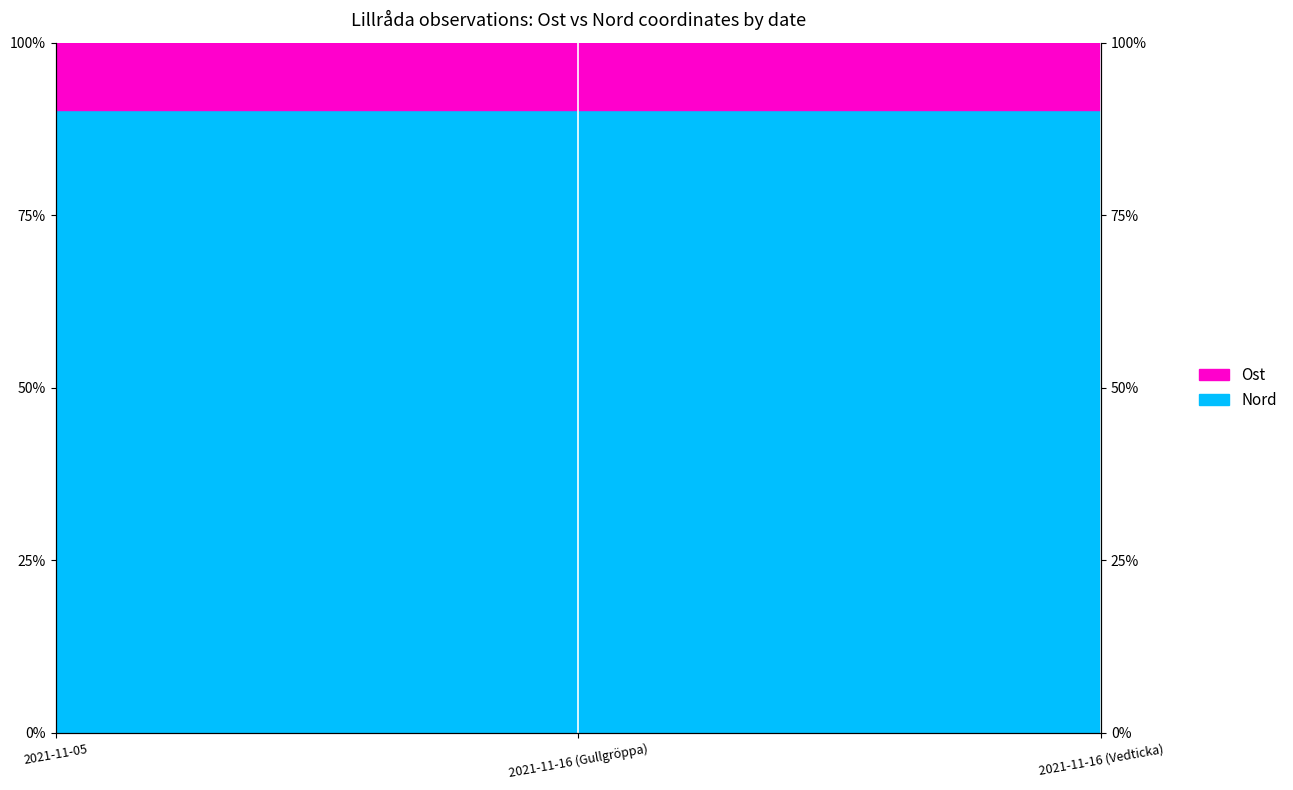

Reading right to left, extract all data points from this chart.

90.3	90.3	90.3